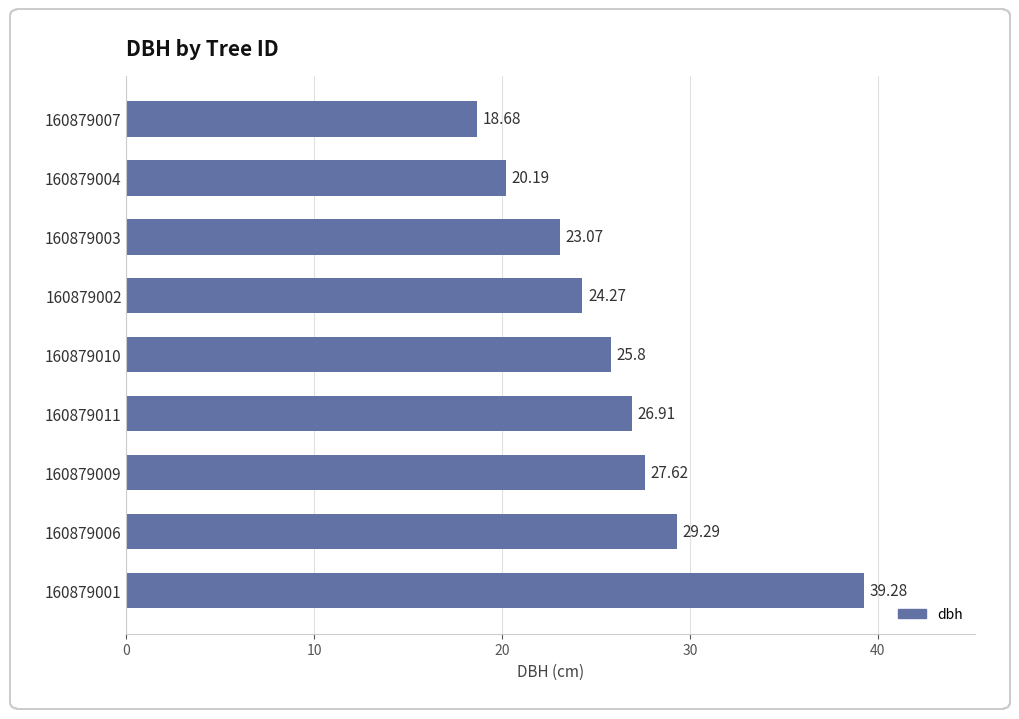

What is the change in value from 160879001 to 160879011?

-12.4